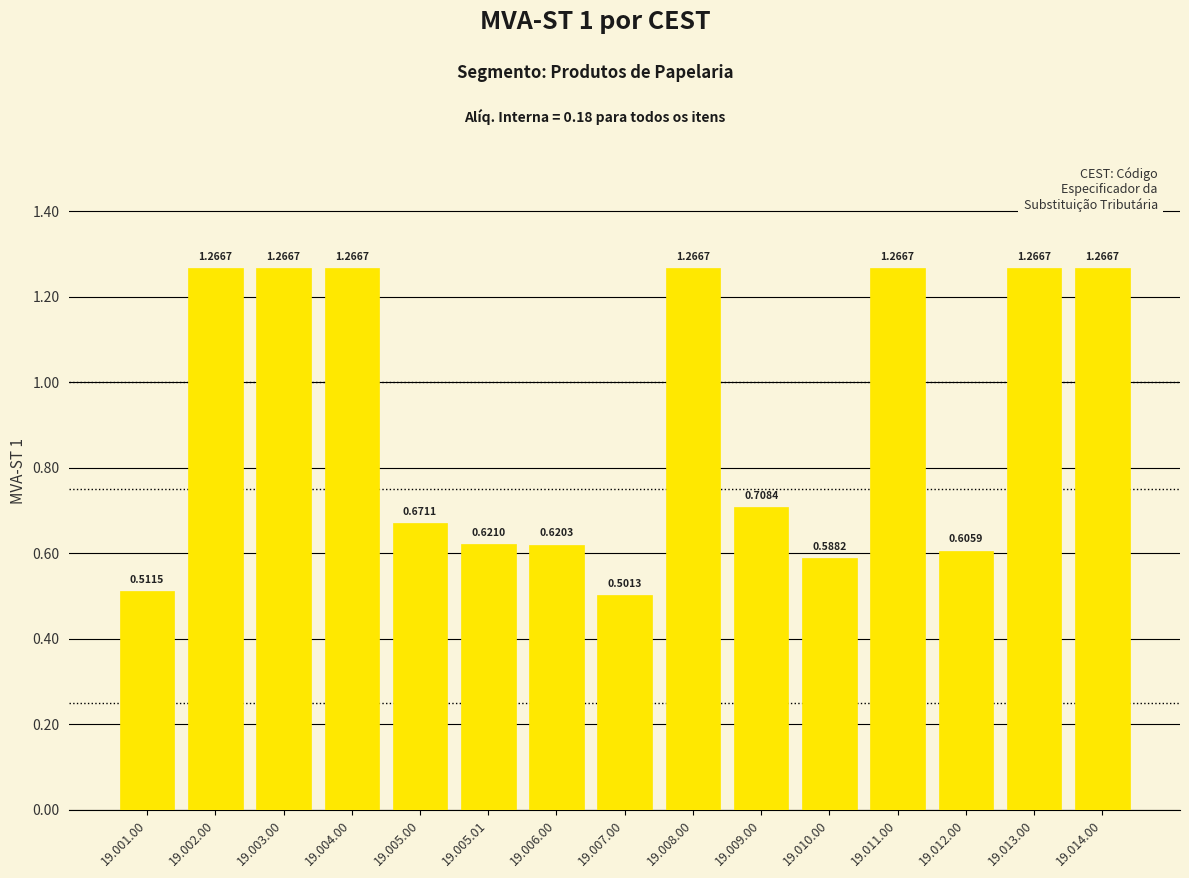

What is the sum of the values at 19.001.00 and 19.004.00?

1.8